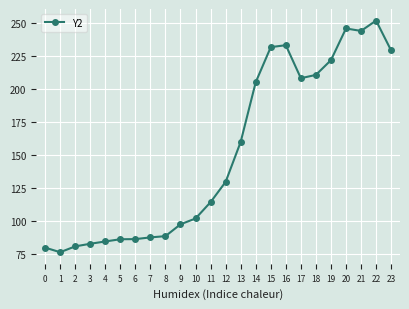

What is the value of the 13th point from the left?

129.7